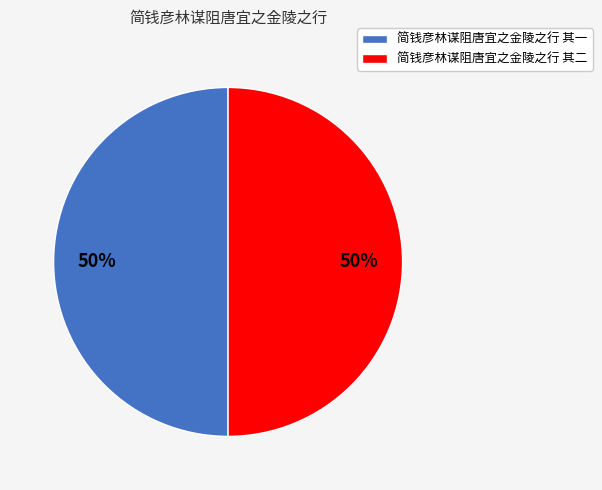

Is it true that 简钱彦林谋阻唐宜之金陵之行 其二 is 50% of the pie?

True